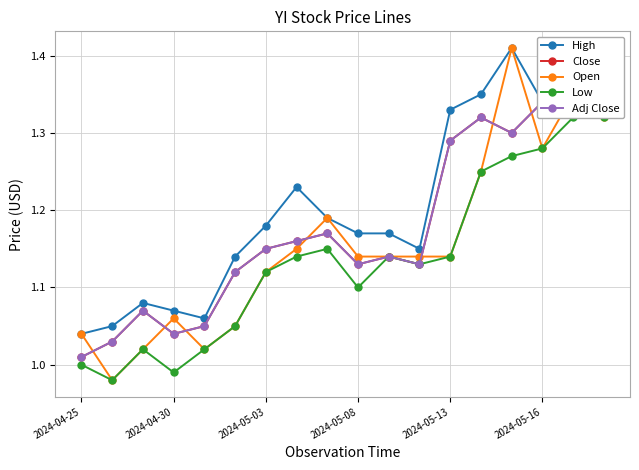

What is the total value across all series at 14?

6.7